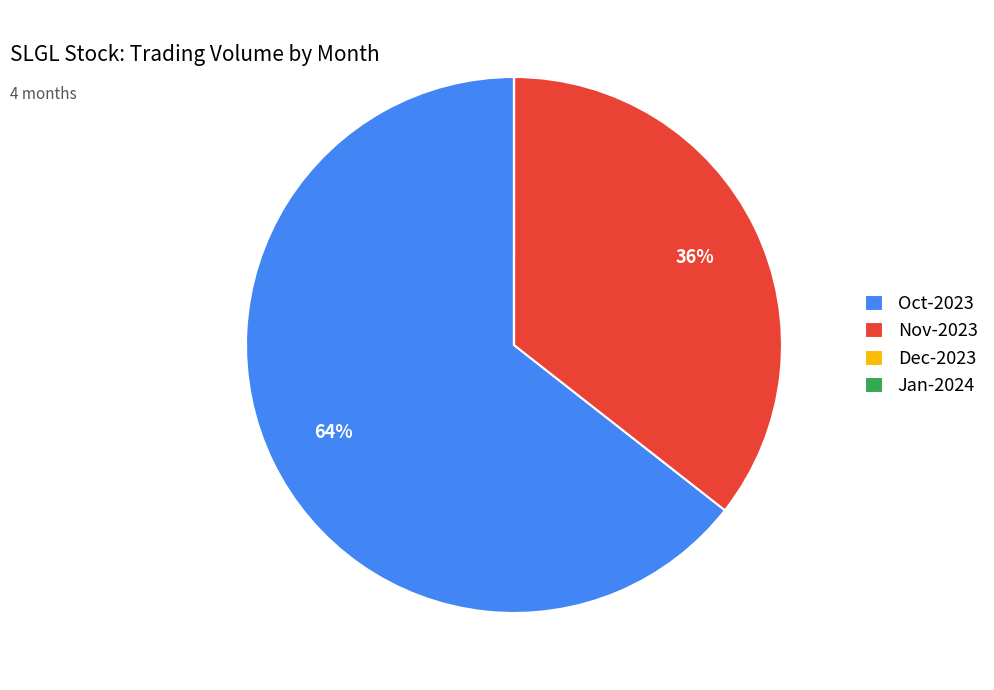

Is it true that Nov-2023 is 22% of the pie?

False